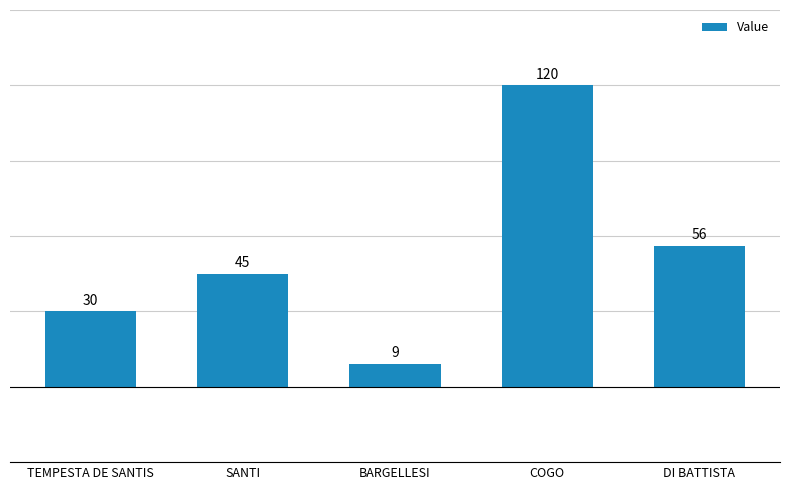

Is it true that the value at SANTI is 69?

False